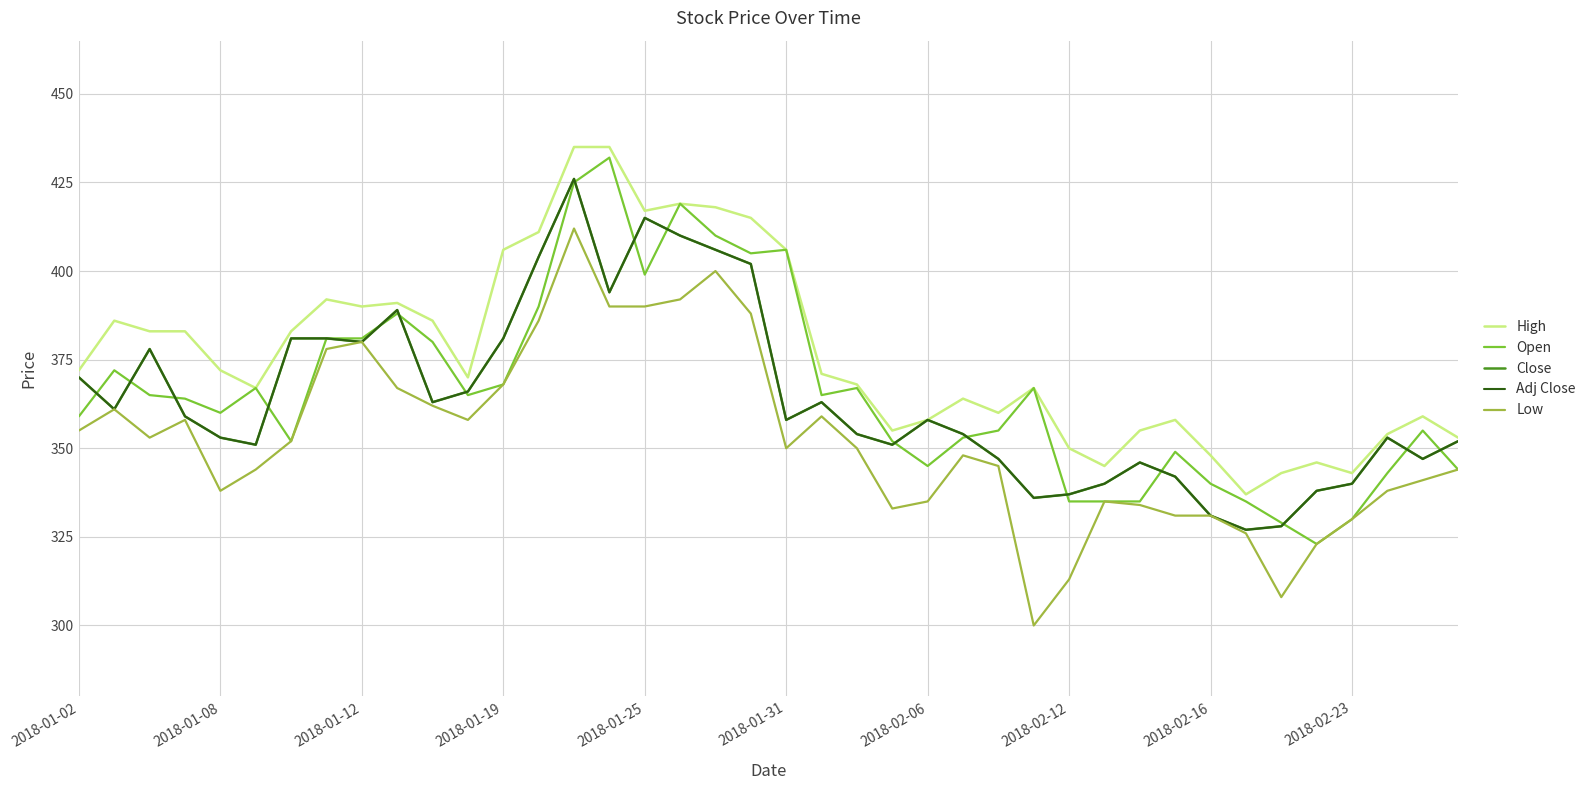

Is this an area chart (filled region under the line)?

No